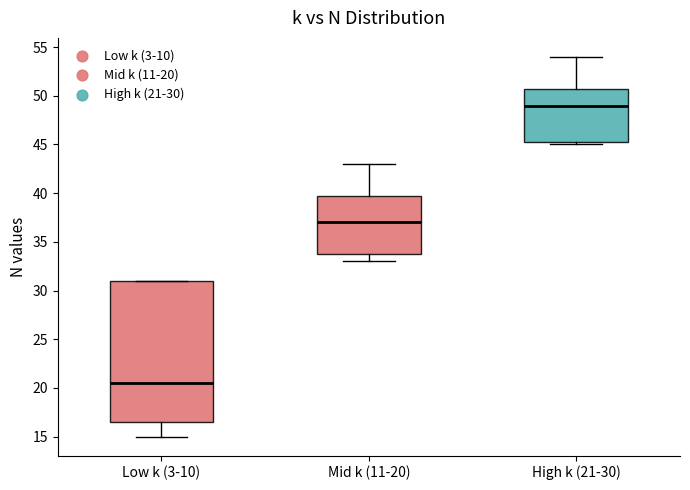

Reading left to right, transcribe this box plot: for each box, give where its median line is, the range the box spans, and where its two whiskers end, as read against the y-axis. The values are not printed on the chart, so give them approximately, as read against the axis.

Low k (3-10): median 20.5, box 16.5 to 31.0, whiskers 15.0 to 31.0
Mid k (11-20): median 37.0, box 34.0 to 40.0, whiskers 33.0 to 43.0
High k (21-30): median 49.0, box 45.5 to 51.0, whiskers 45.0 to 54.0